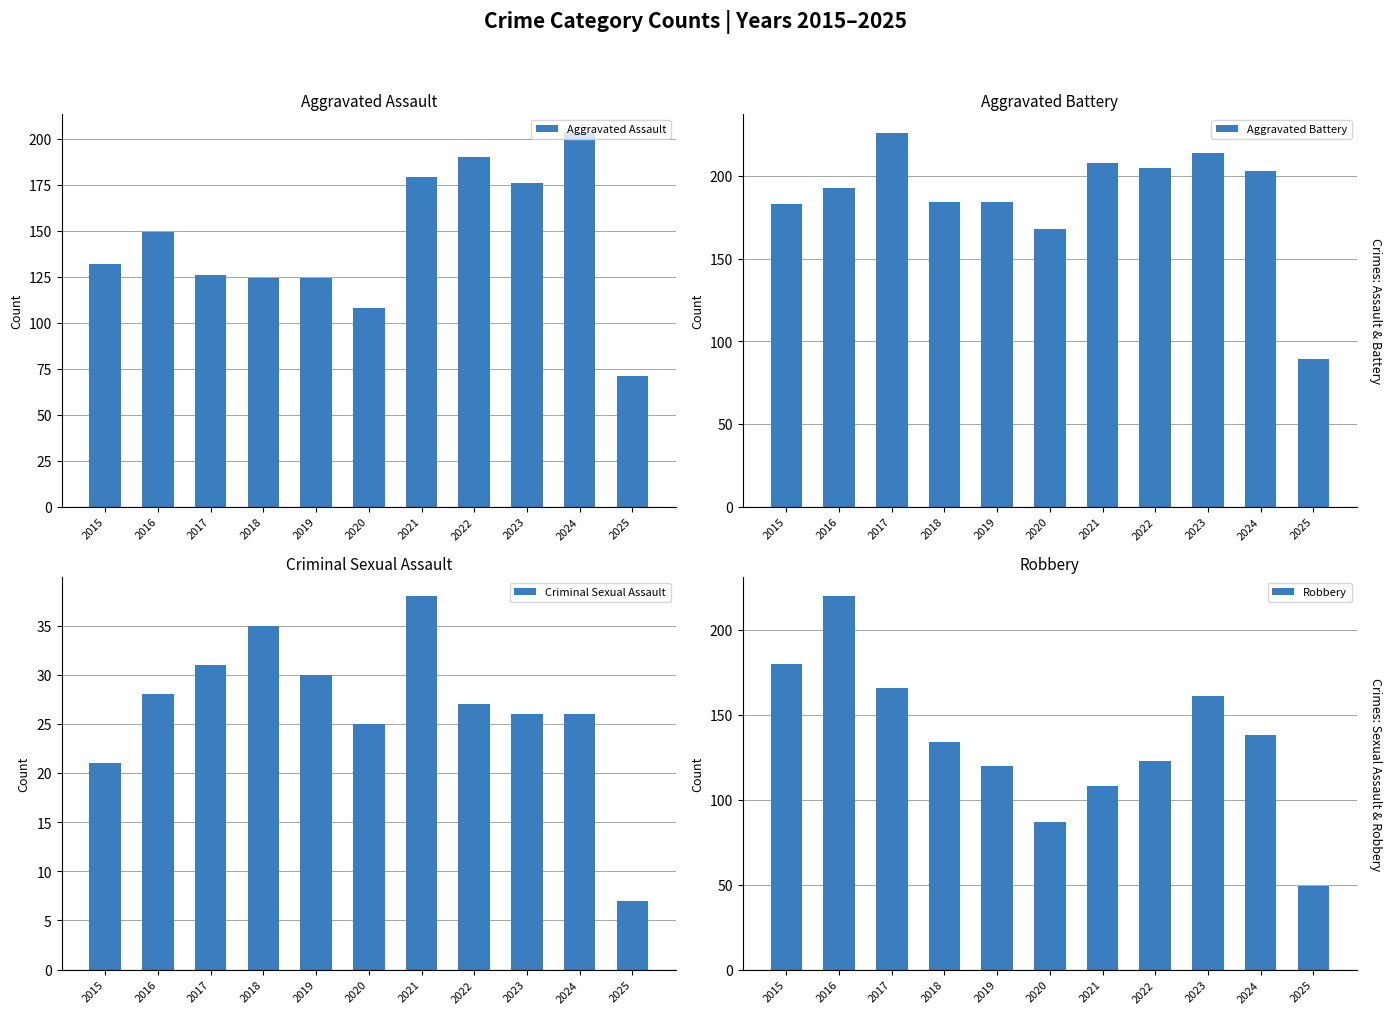

What is the greatest value displayed?

226